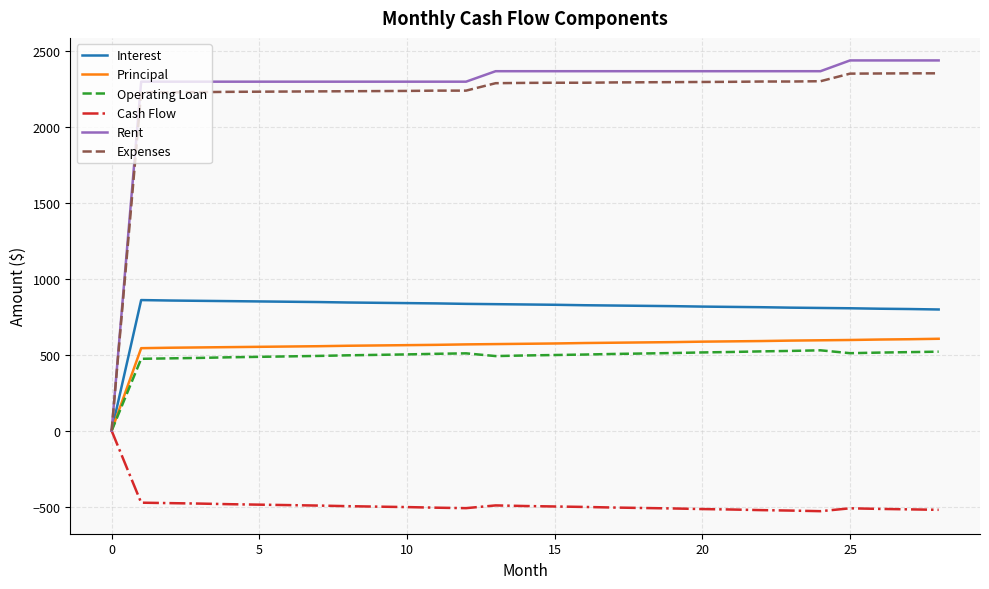

What is the maximum value shown in the chart?

2440